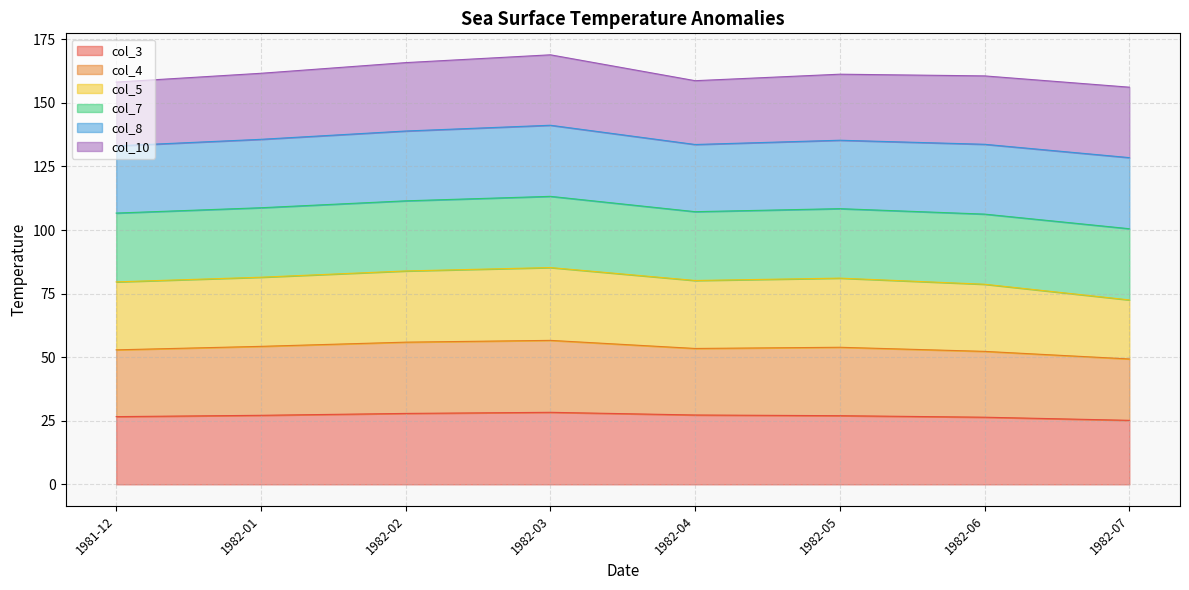

True or false: col_5 has a value of 20.3 at 1982-04.

False